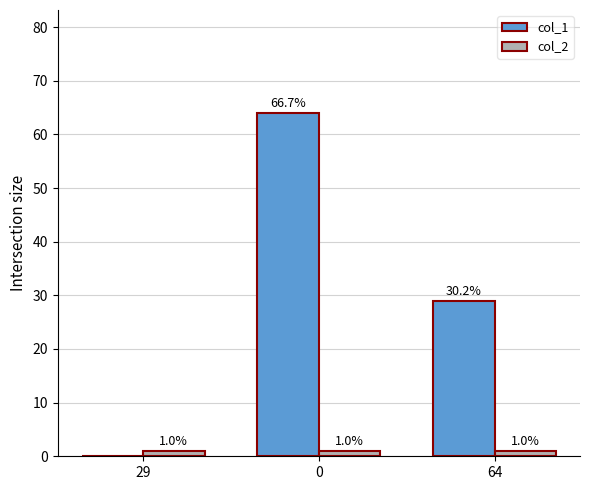

What is the total value across all series at 64?

30